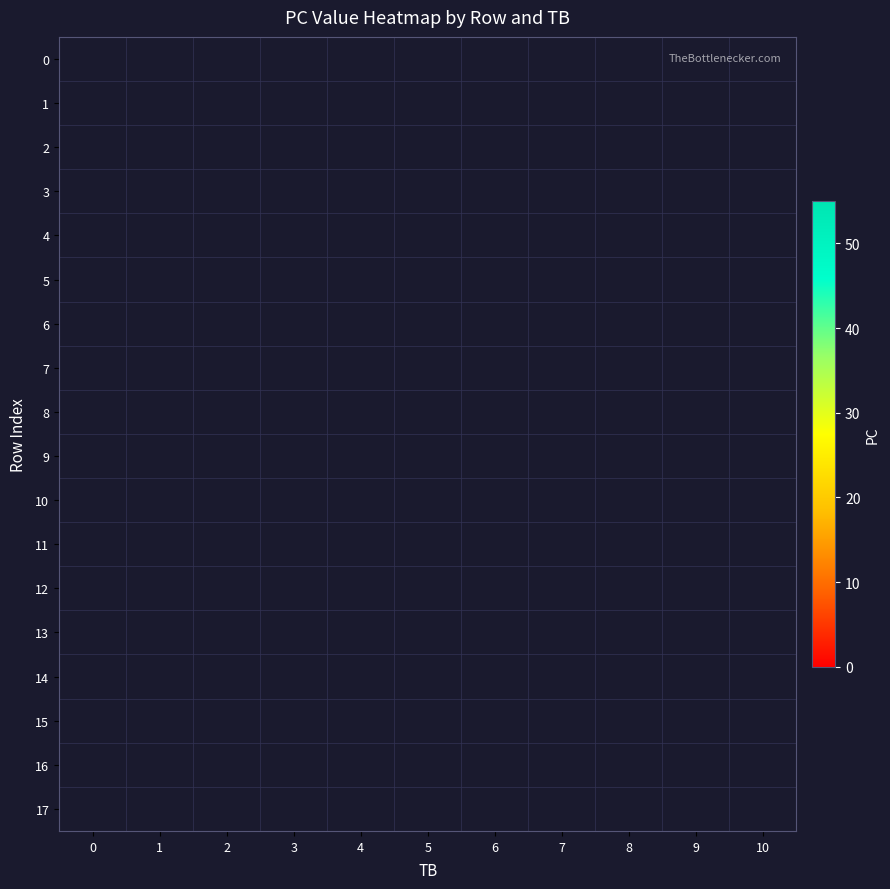

True or false: 10 has a value of 12.0 at 0.

True